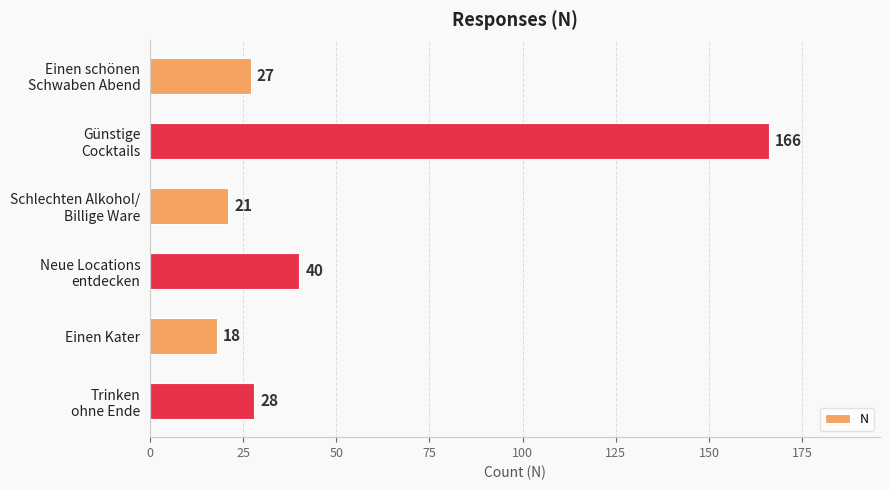

Rank the categories by value from lowest to highest.

Einen Kater, Schlechten Alkohol/
Billige Ware, Einen schönen
Schwaben Abend, Trinken
ohne Ende, Neue Locations
entdecken, Günstige
Cocktails